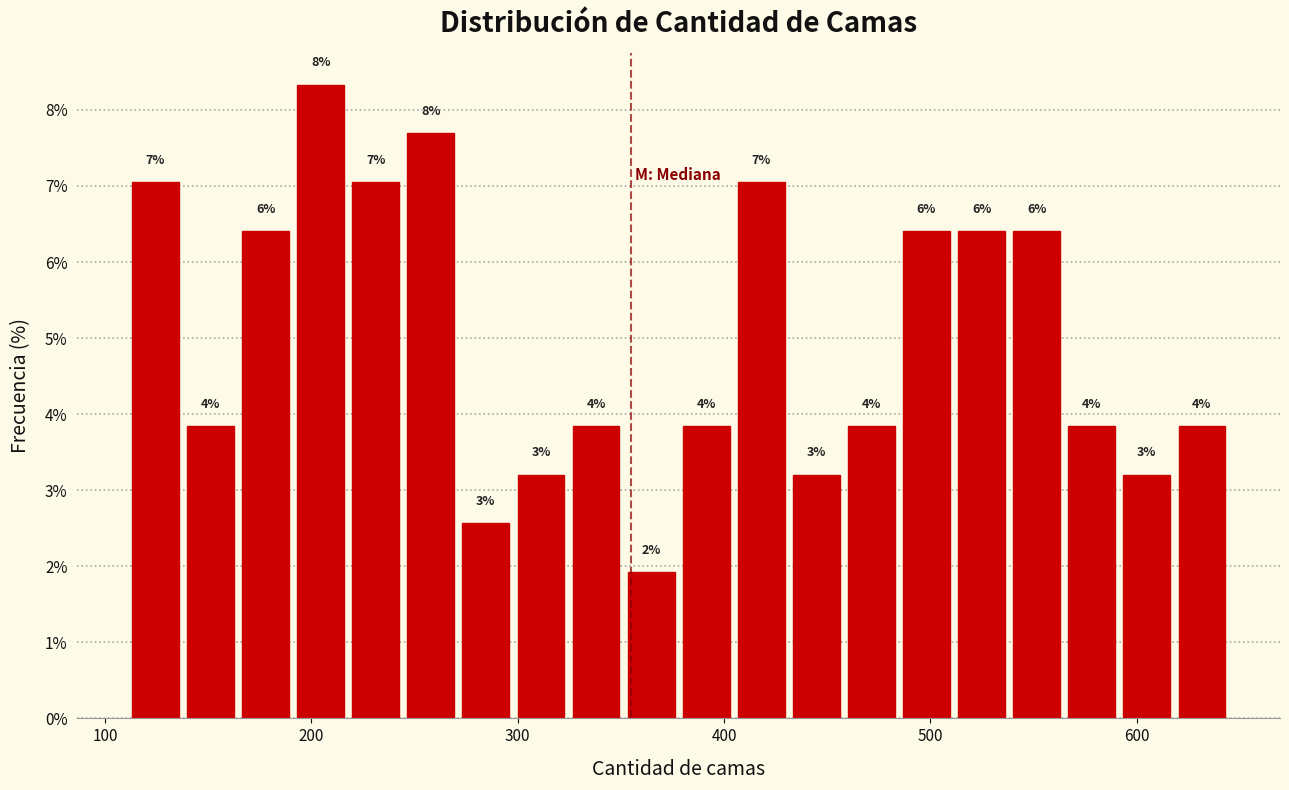

Around what value on the x-axis is the tallest bar? Give the approximate position of its centre, as read against the axis.

200